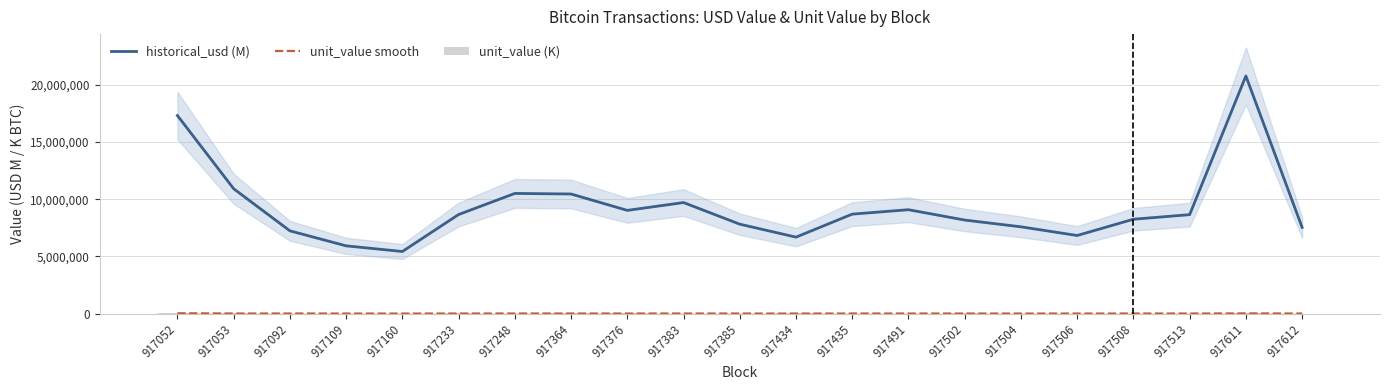

Count the number of data series in this chart.

3